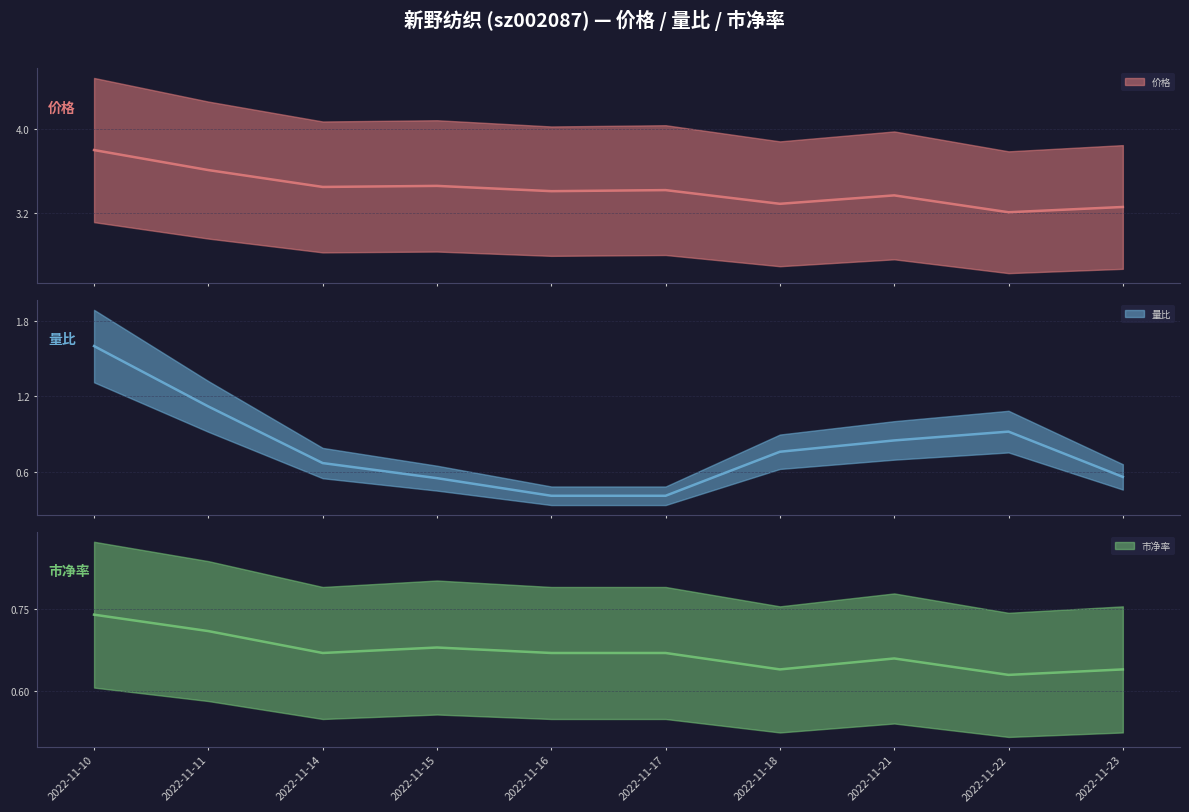

Where is the first local maximum for 价格?

2022-11-15